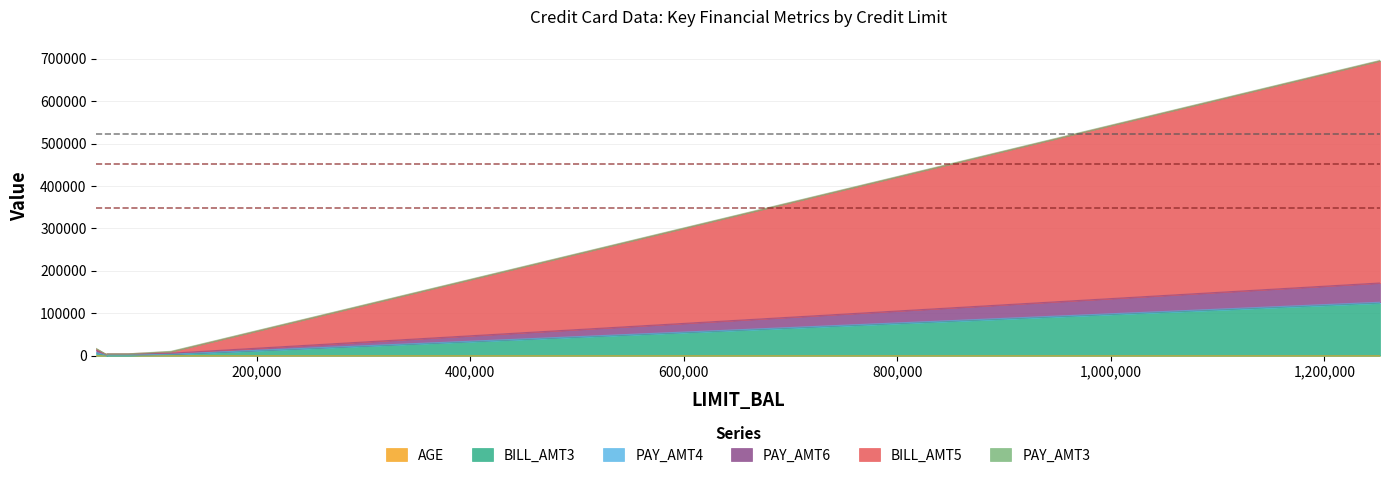

In PAY_AMT6, how many points are lower than both neighbors (excluding endpoints)?

1